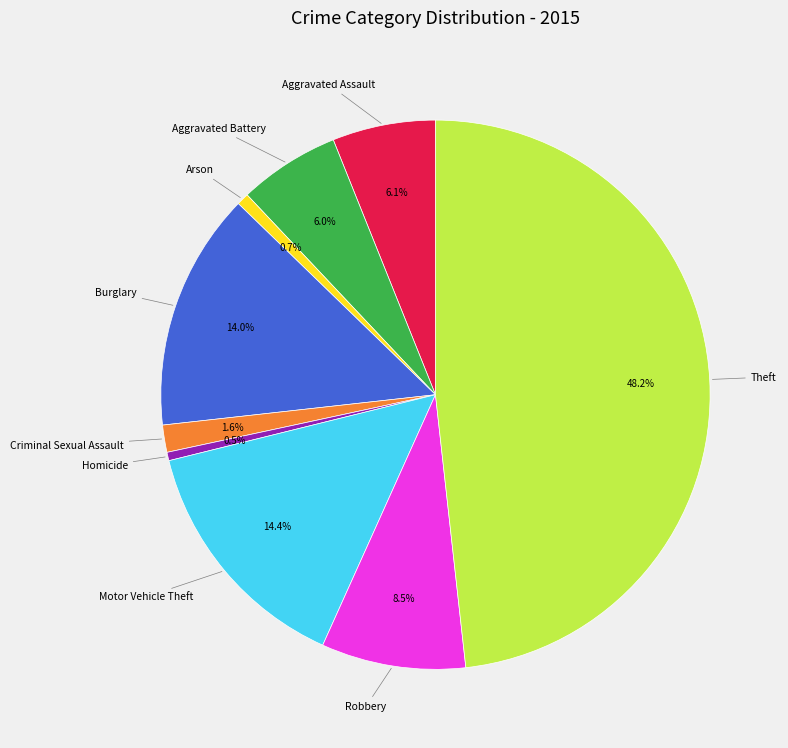

How many segments does this pie chart have?

9